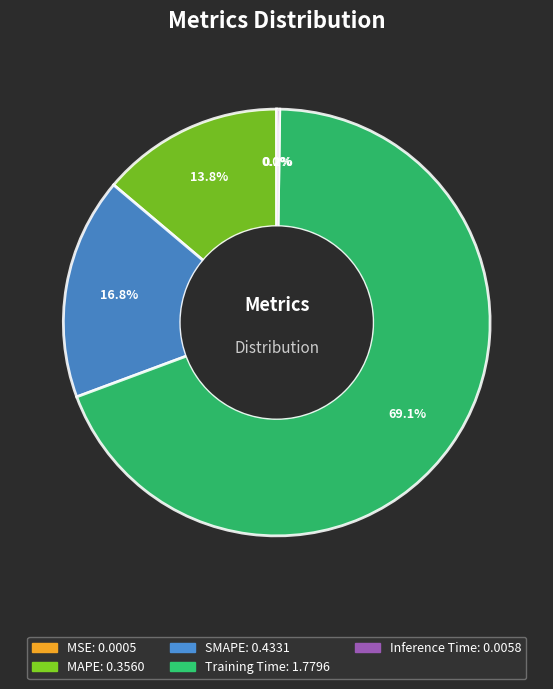

To the nearest percent, what portion does Training Time represent?

69%